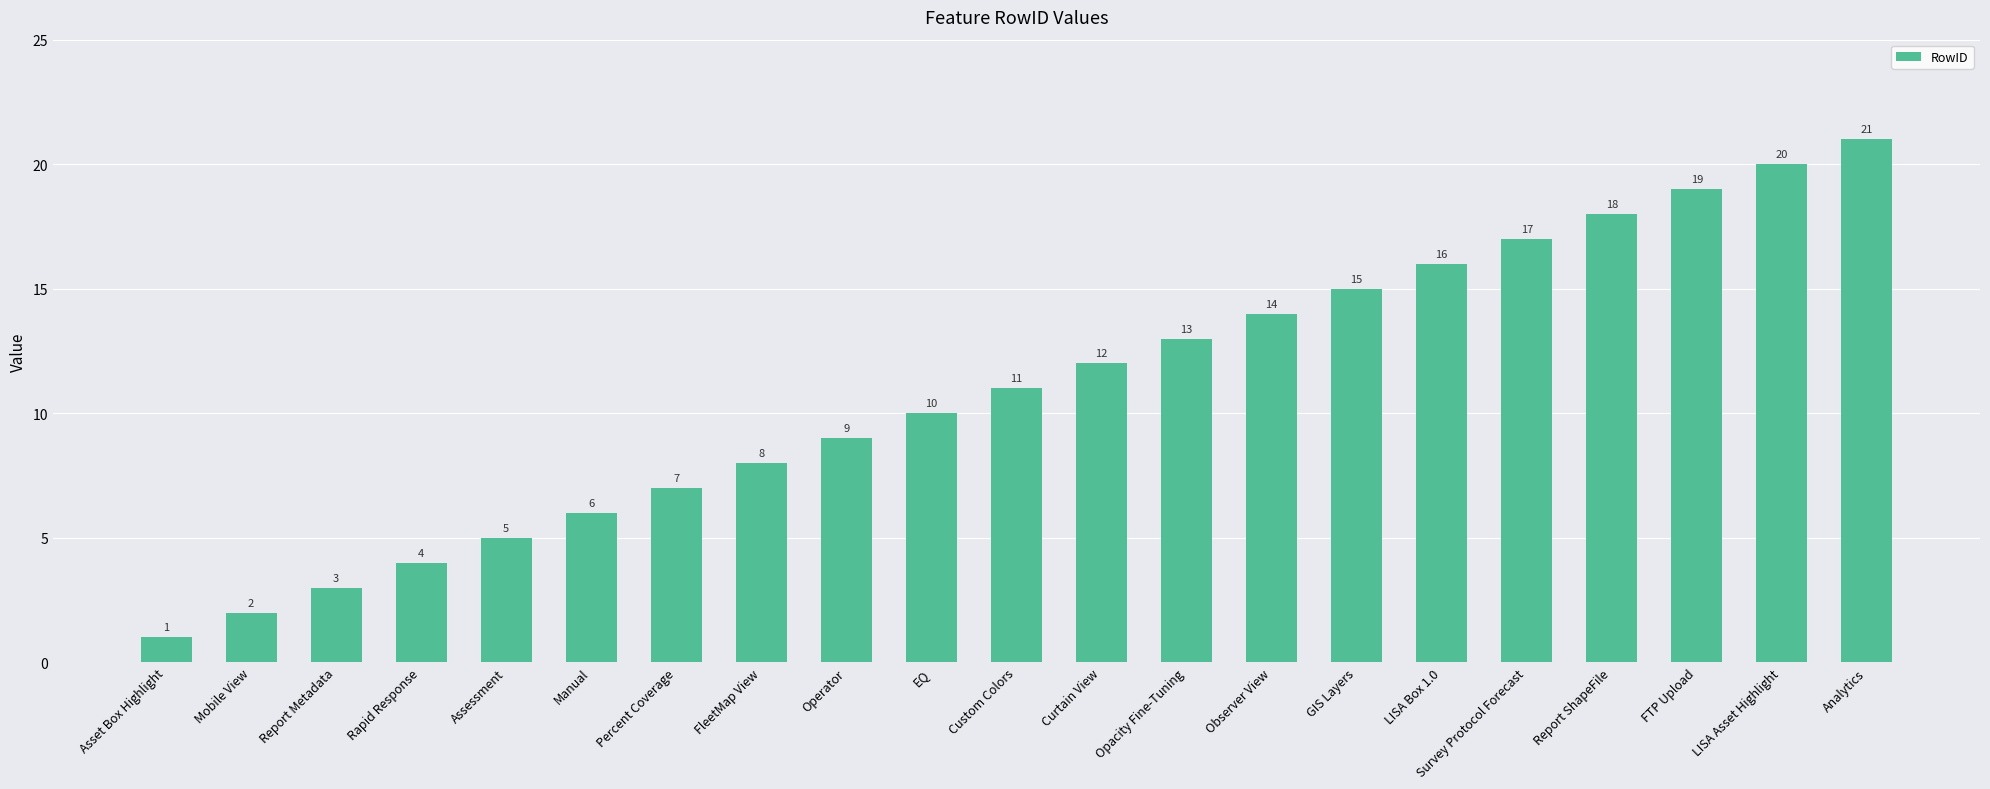

The chart shows a value of 20 at Opacity Fine-Tuning. True or false?

False